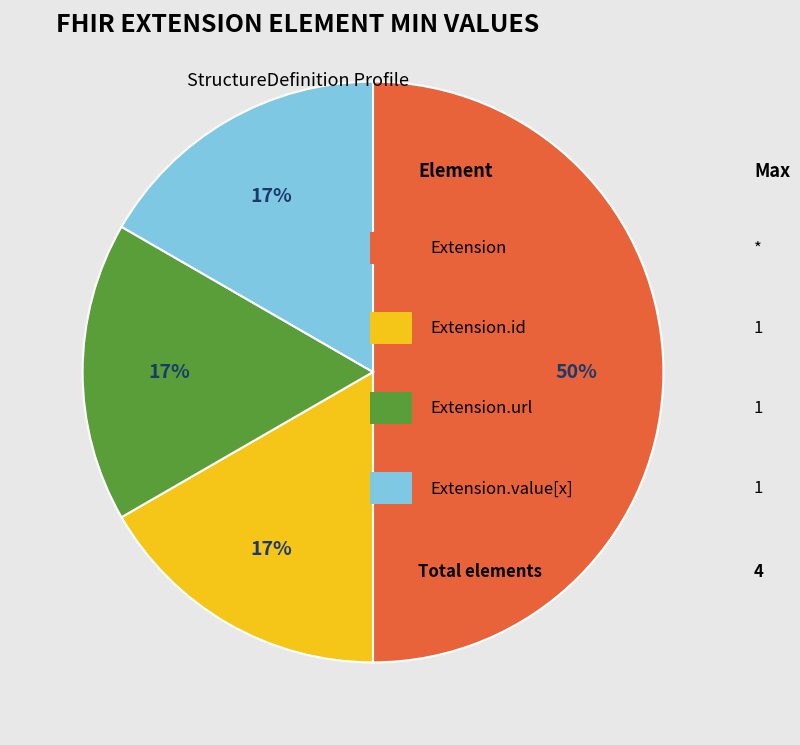

To the nearest percent, what is the difference between the largest and smallest slice percentages?

33%